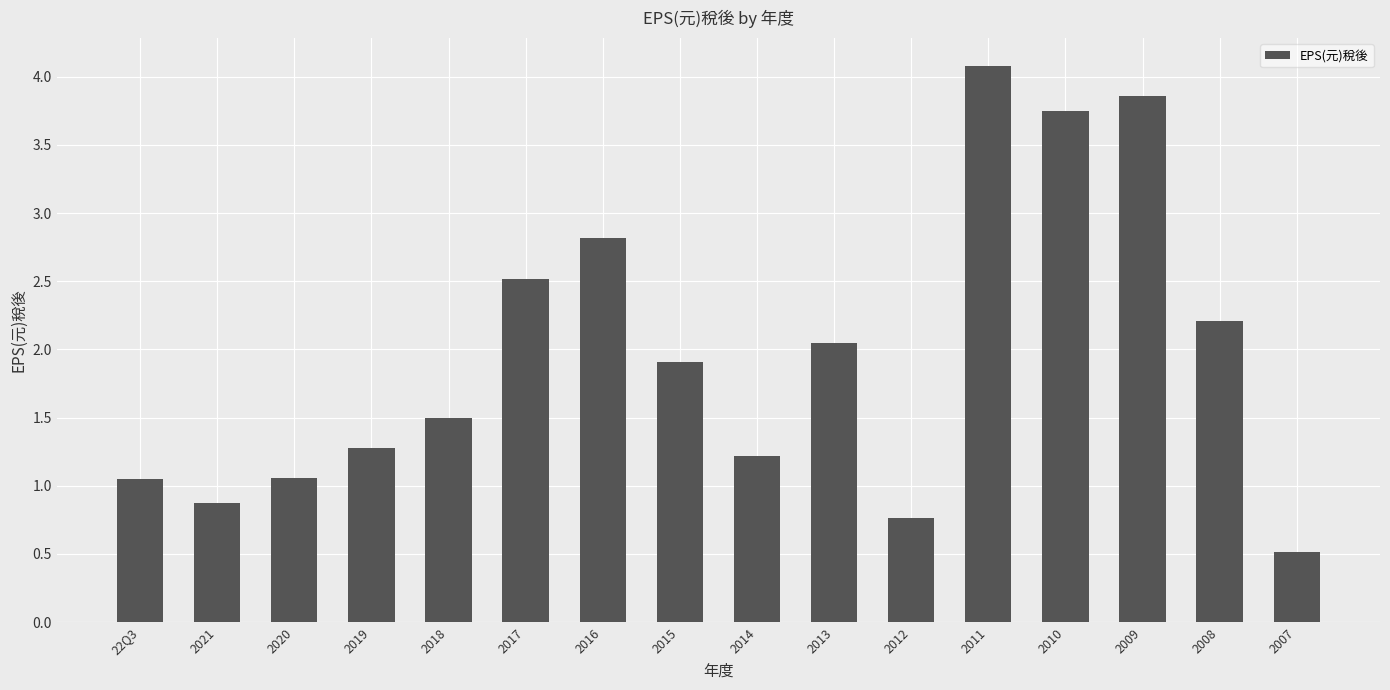

Are the bars grouped side by side (vs. stacked)?

No